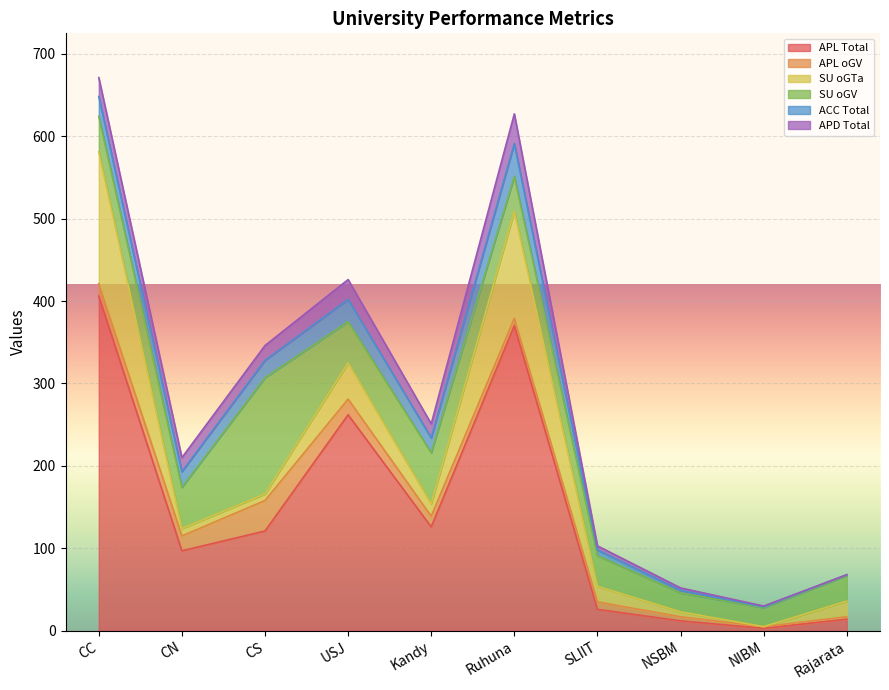

How many lines are shown in the chart?

6